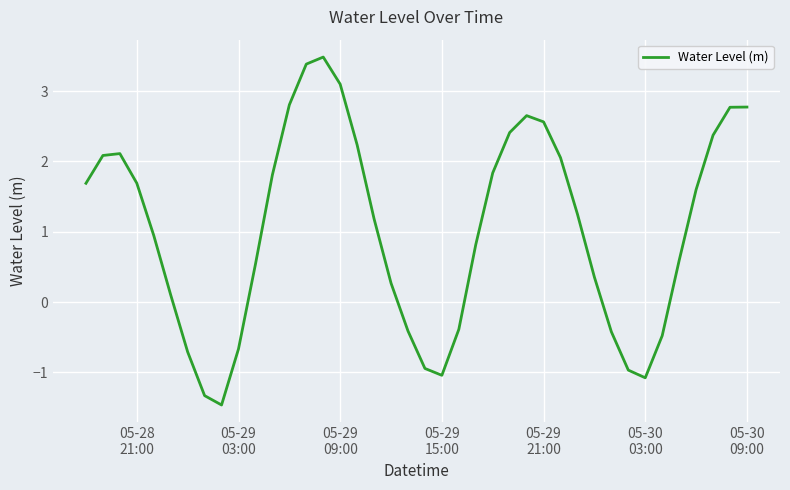

What is the minimum value shown in the chart?

-1.5